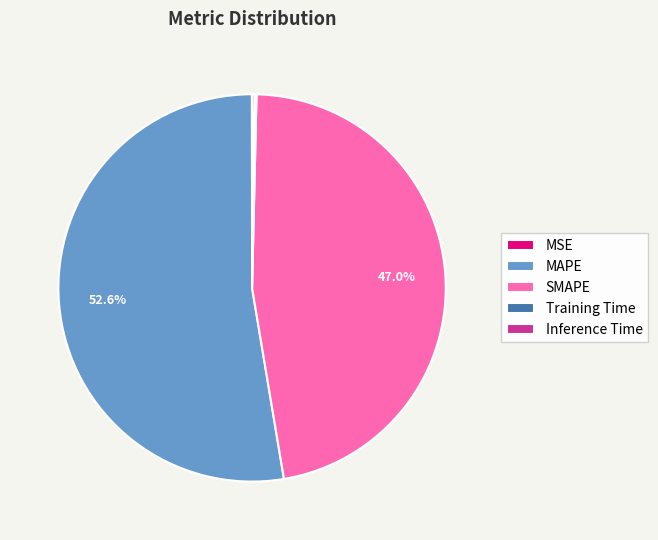

Does SMAPE account for over 50% of the chart?

No